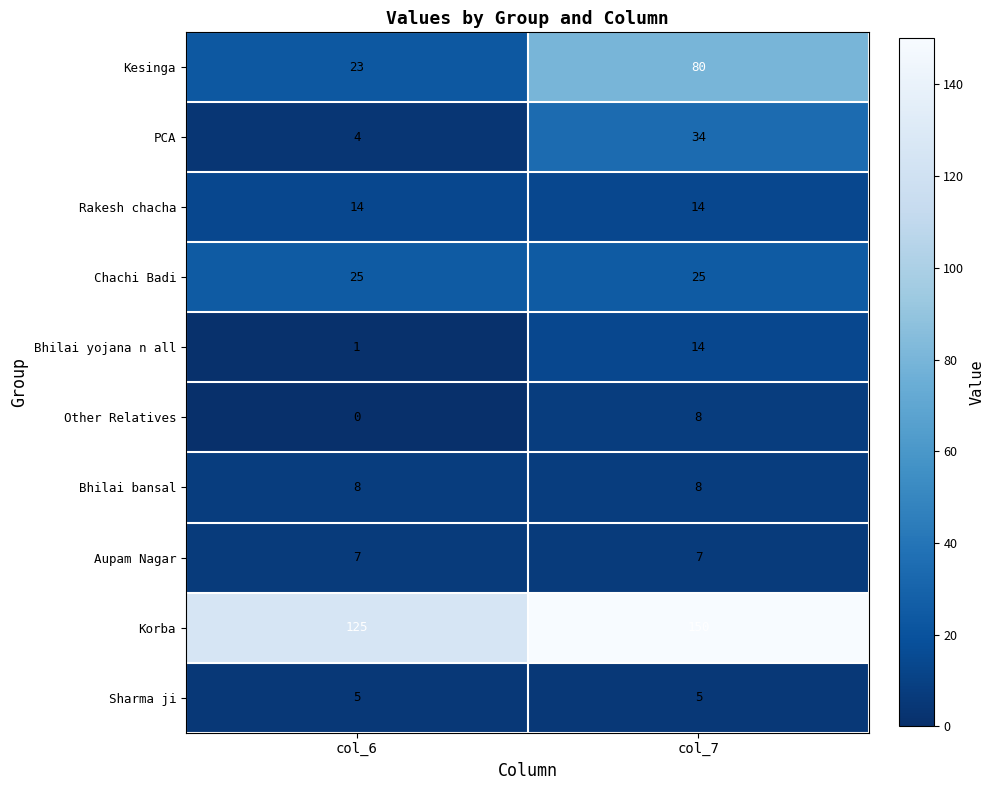

What is the sum of all Kesinga values?

103